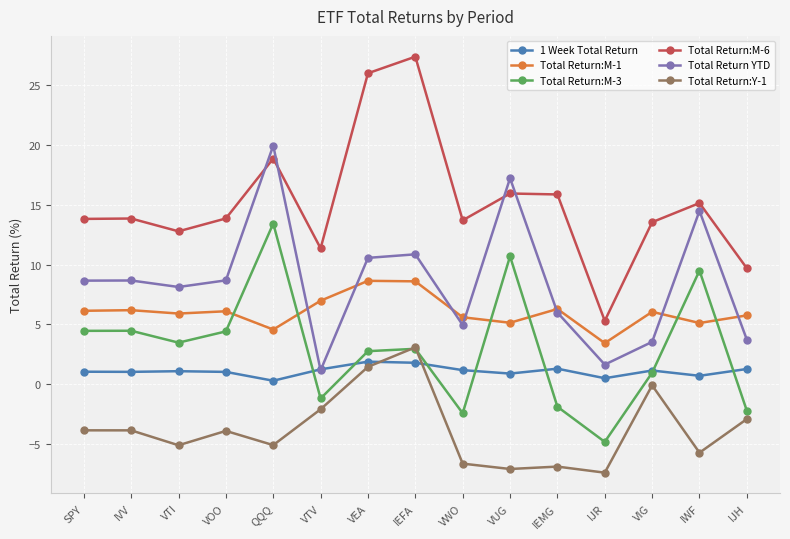

True or false: Total Return YTD and Total Return:M-3 cross at least once.

False